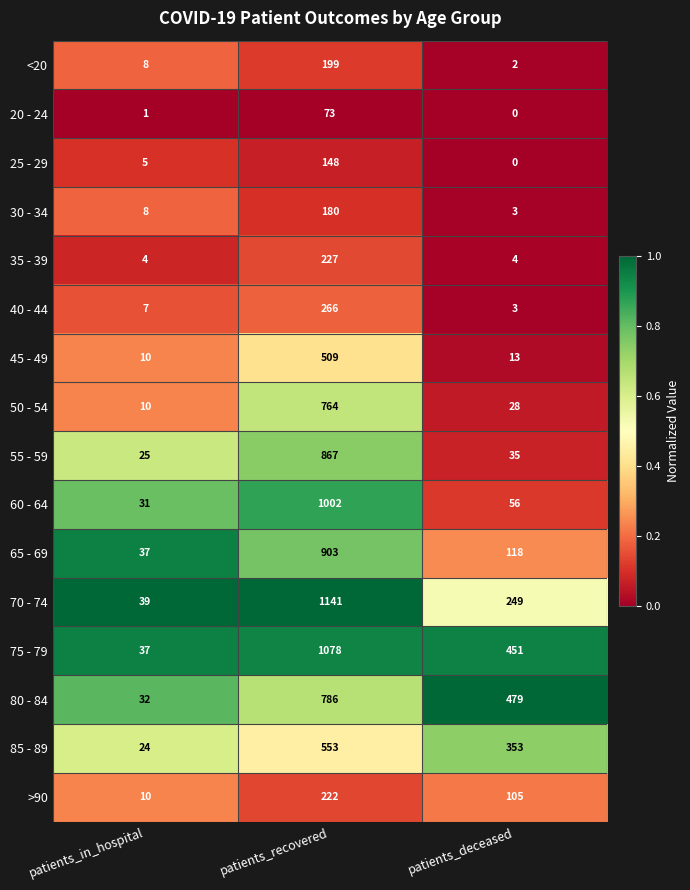

Which series has the largest range (max minus min)?

70 - 74